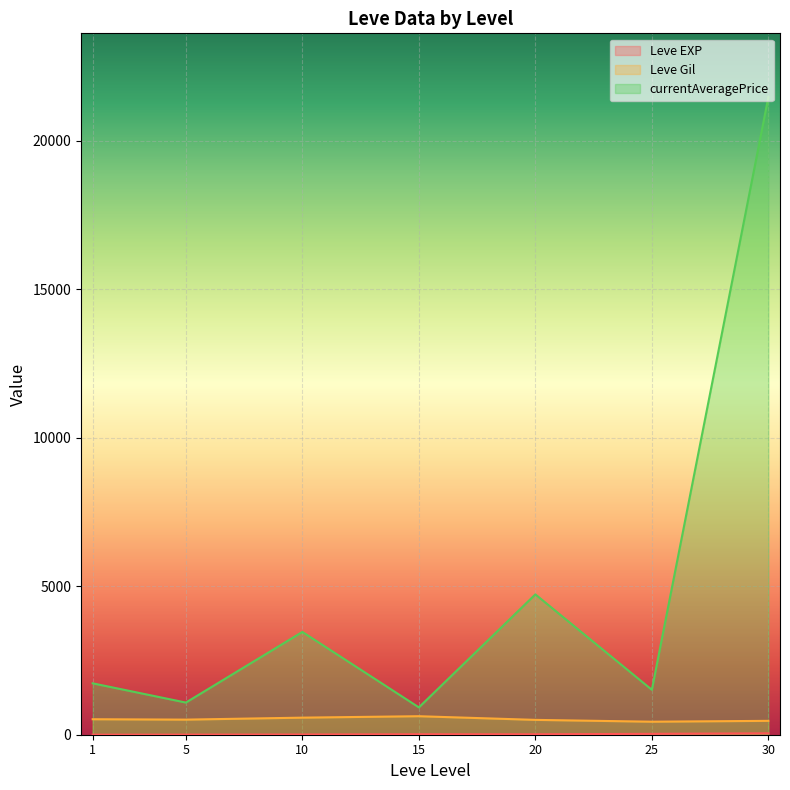

What is the greatest value displayed?

21474.0